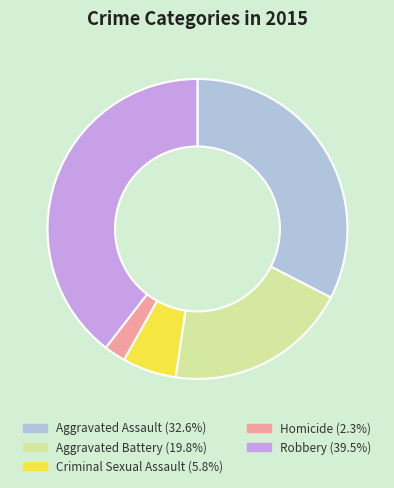

Combined, do Robbery and Criminal Sexual Assault account for over 50%?

No